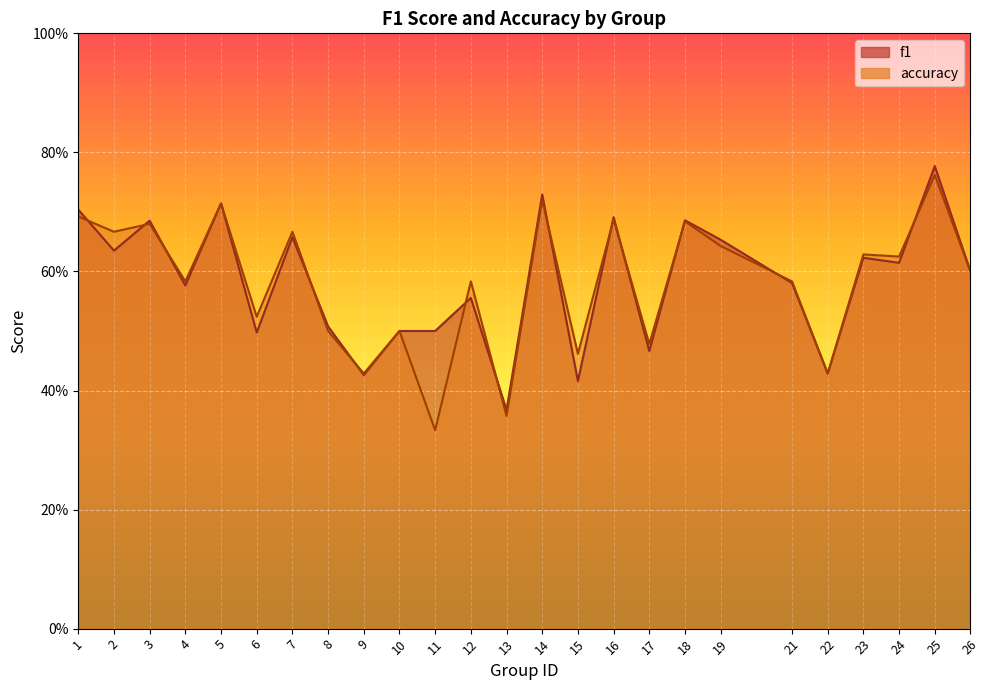

List the series in order of their peak value, lowest first.

accuracy, f1